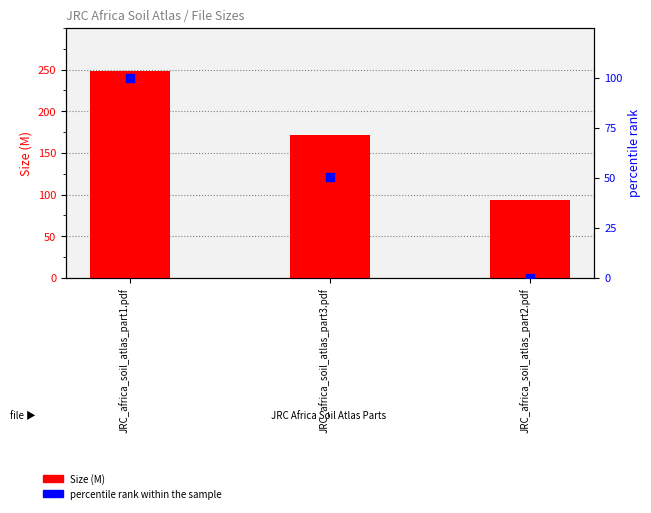

What are all the series names shown in the legend?

Size (M), percentile rank within the sample